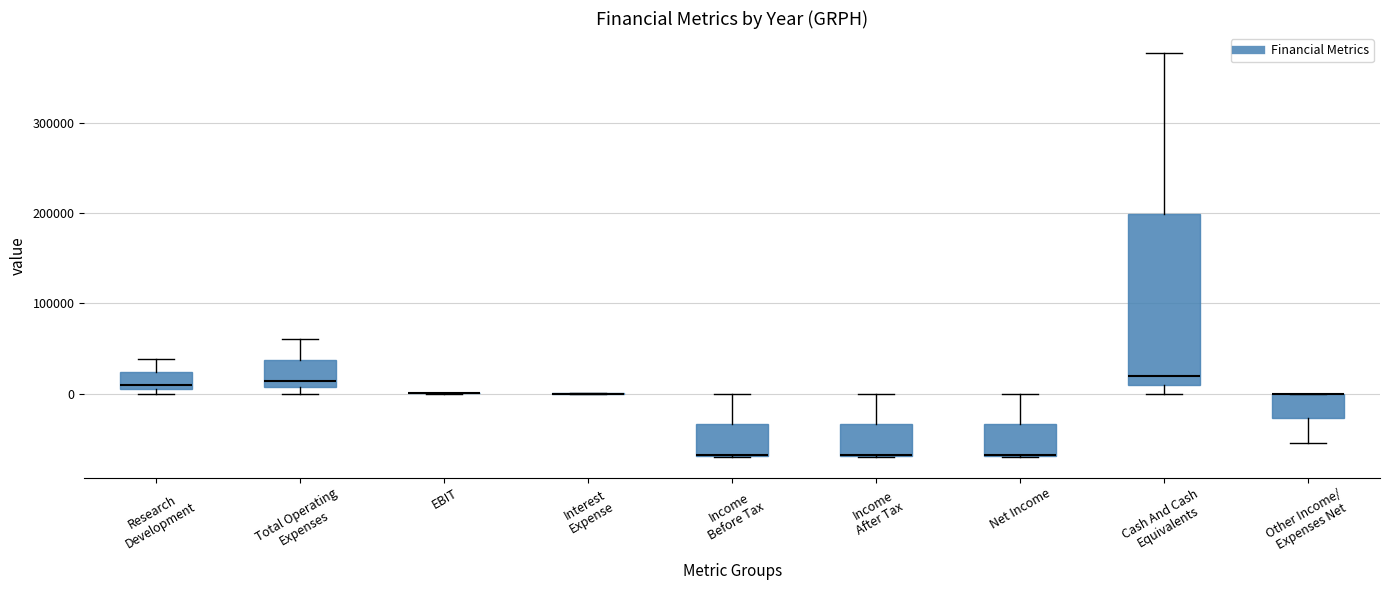

Reading left to right, transcribe this box plot: for each box, give where its median line is, the range the box spans, and where its two whiskers end, as read against the y-axis. The values are not printed on the chart, so give them approximately, as read against the axis.

Research Development: median 10000, box 0 to 20000, whiskers 0 (just below the box's lower edge) to 40000
Total Operating Expenses: median 10000 (just above the box's lower edge), box 10000 to 40000, whiskers 0 to 60000
EBIT: box collapsed to a line at 0, whiskers 0 to 0
Interest Expense: box collapsed to a line at 0, whiskers 0 to 0
Income Before Tax: median -70000 (drawn on the box's lower edge), box -70000 to -30000, whiskers -70000 to 0
Income After Tax: median -70000 (drawn on the box's lower edge), box -70000 to -30000, whiskers -70000 to 0
Net Income: median -70000 (drawn on the box's lower edge), box -70000 to -30000, whiskers -70000 to 0
Cash And Cash Equivalents: median 20000, box 10000 to 200000, whiskers 0 to 380000
Other Income/ Expenses Net: median 0 (drawn on the box's upper edge), box -30000 to 0, whiskers -50000 to 0